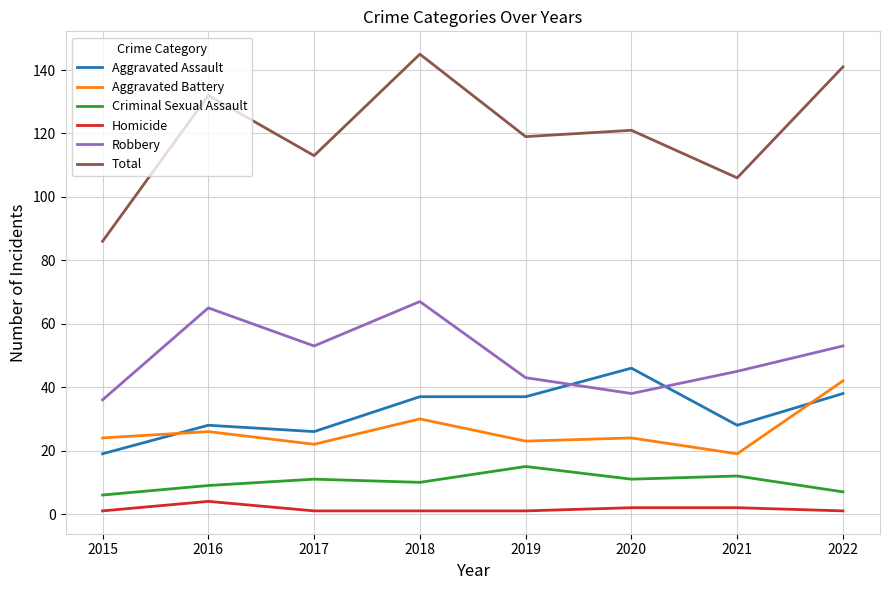

What are all the series names shown in the legend?

Aggravated Assault, Aggravated Battery, Criminal Sexual Assault, Homicide, Robbery, Total